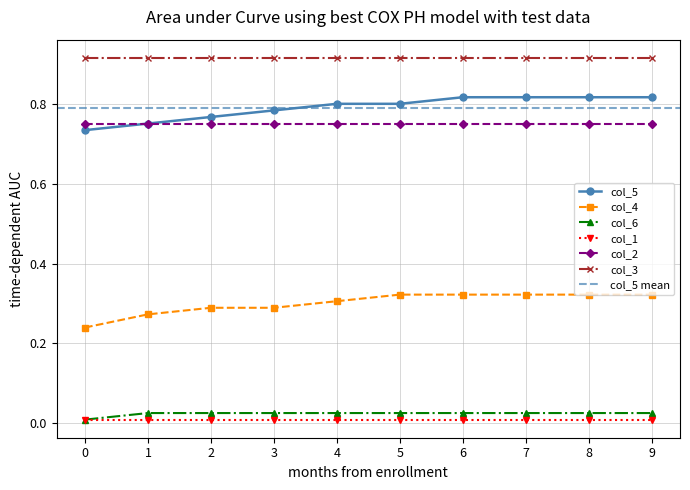

Is the value of col_1 at 0 greater than the value of col_4 at 6?

No